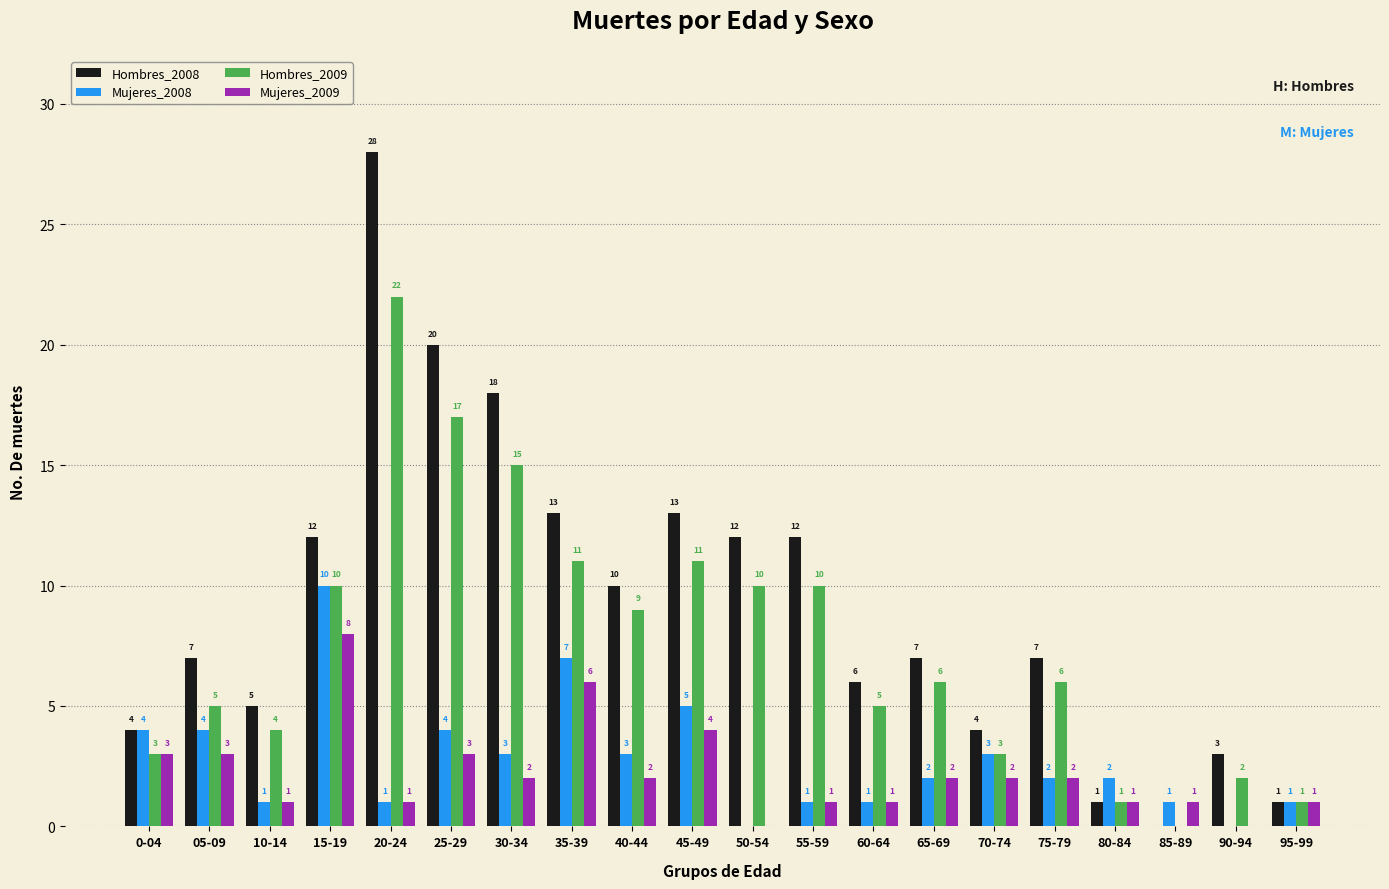

Reading right to left, extract all data points from this chart.

Hombres_2008: 95-99=1	90-94=3	85-89=0	80-84=1	75-79=7	70-74=4	65-69=7	60-64=6	55-59=12	50-54=12	45-49=13	40-44=10	35-39=13	30-34=18	25-29=20	20-24=28	15-19=12	10-14=5	05-09=7	0-04=4
Mujeres_2008: 95-99=1	90-94=0	85-89=1	80-84=2	75-79=2	70-74=3	65-69=2	60-64=1	55-59=1	50-54=0	45-49=5	40-44=3	35-39=7	30-34=3	25-29=4	20-24=1	15-19=10	10-14=1	05-09=4	0-04=4
Hombres_2009: 95-99=1	90-94=2	85-89=0	80-84=1	75-79=6	70-74=3	65-69=6	60-64=5	55-59=10	50-54=10	45-49=11	40-44=9	35-39=11	30-34=15	25-29=17	20-24=22	15-19=10	10-14=4	05-09=5	0-04=3
Mujeres_2009: 95-99=1	90-94=0	85-89=1	80-84=1	75-79=2	70-74=2	65-69=2	60-64=1	55-59=1	50-54=0	45-49=4	40-44=2	35-39=6	30-34=2	25-29=3	20-24=1	15-19=8	10-14=1	05-09=3	0-04=3